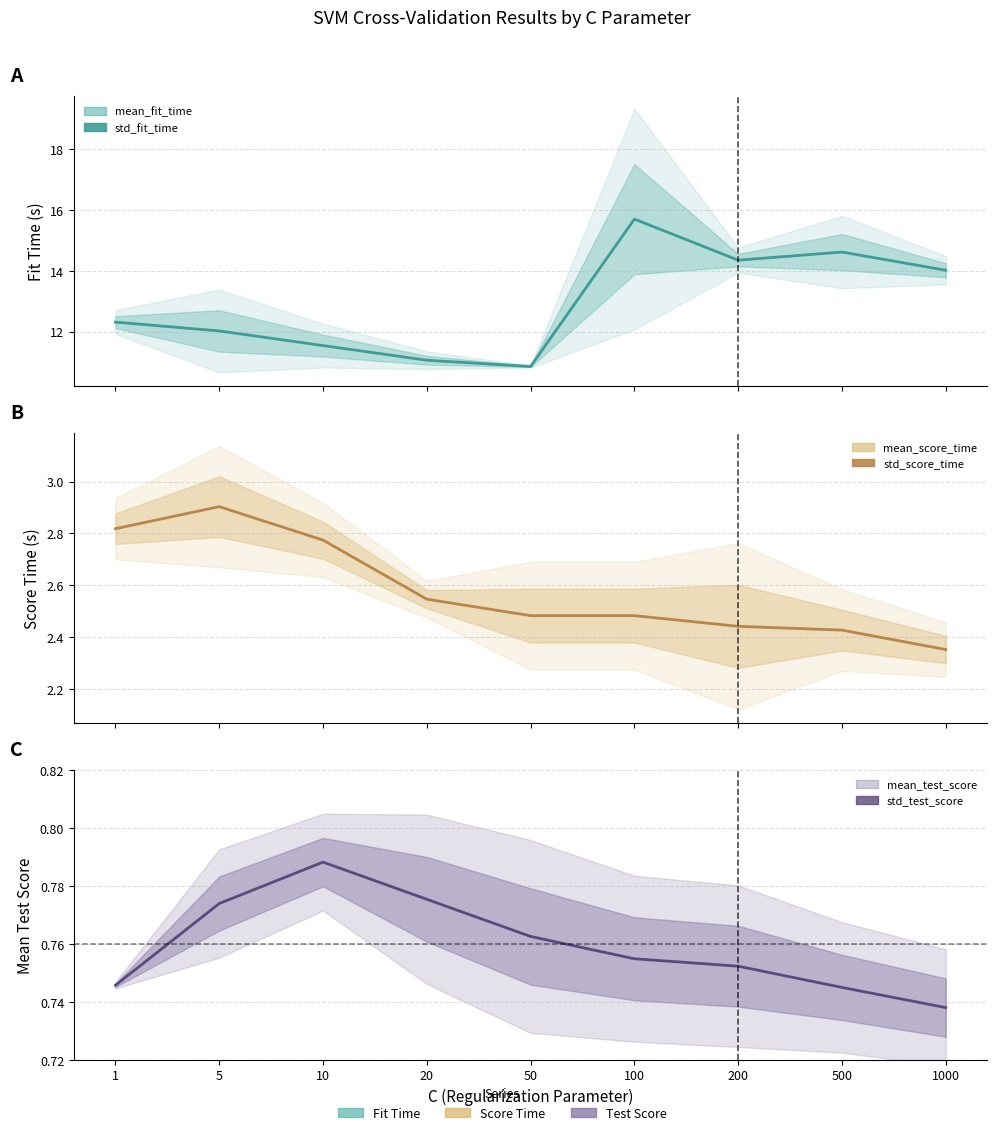

What is the sum of all mean_fit_time values?

116.5